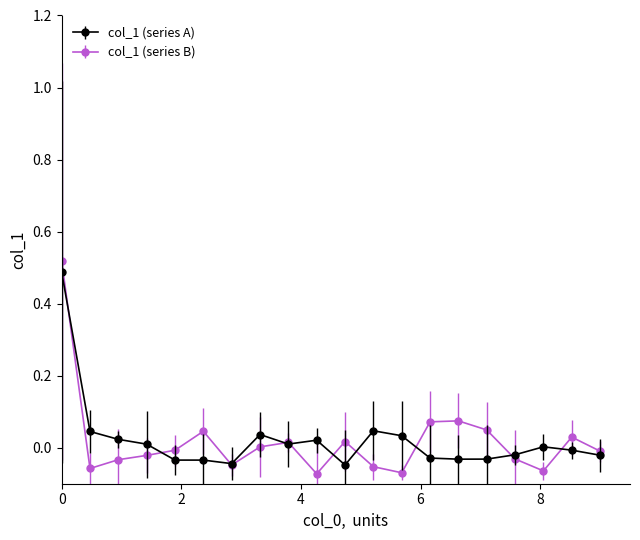

Which series has the widest spread of values?

col_1 (series B)